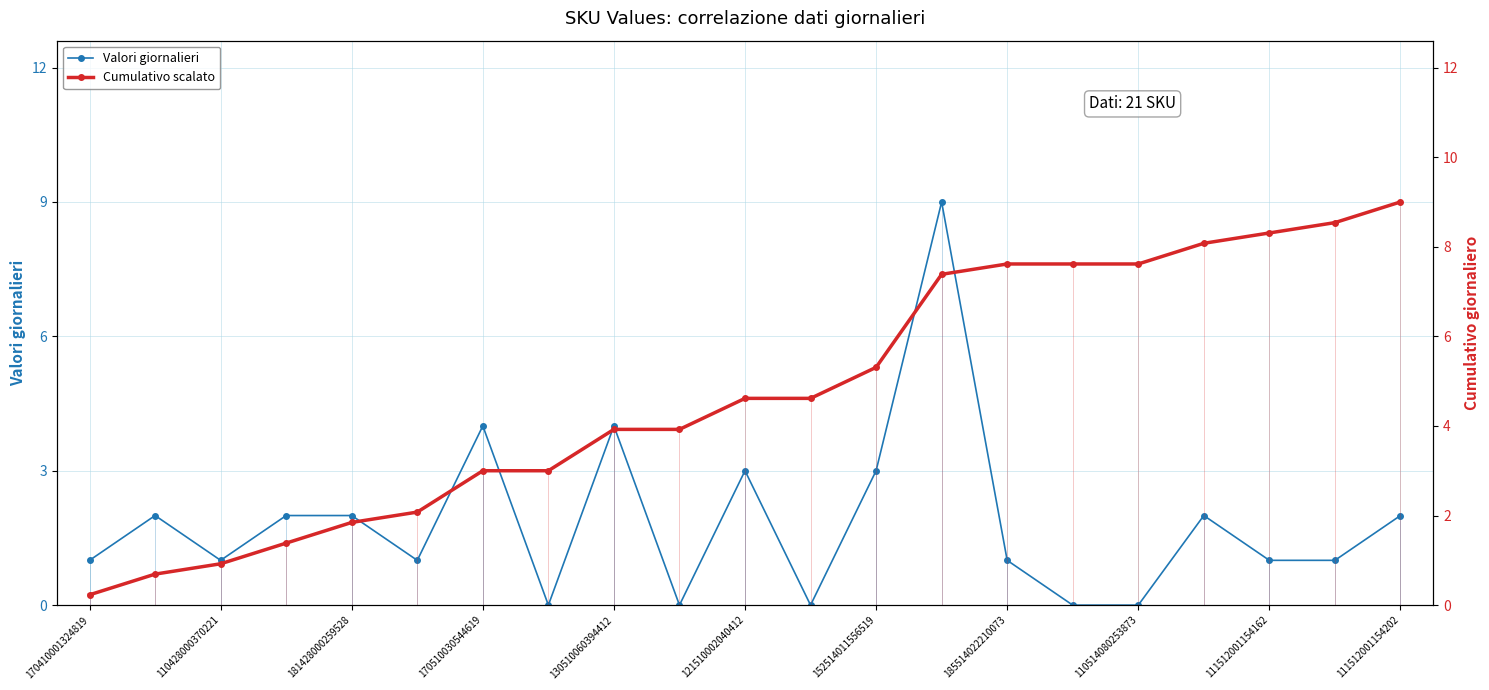

What position from the left is 170410001324819?

1